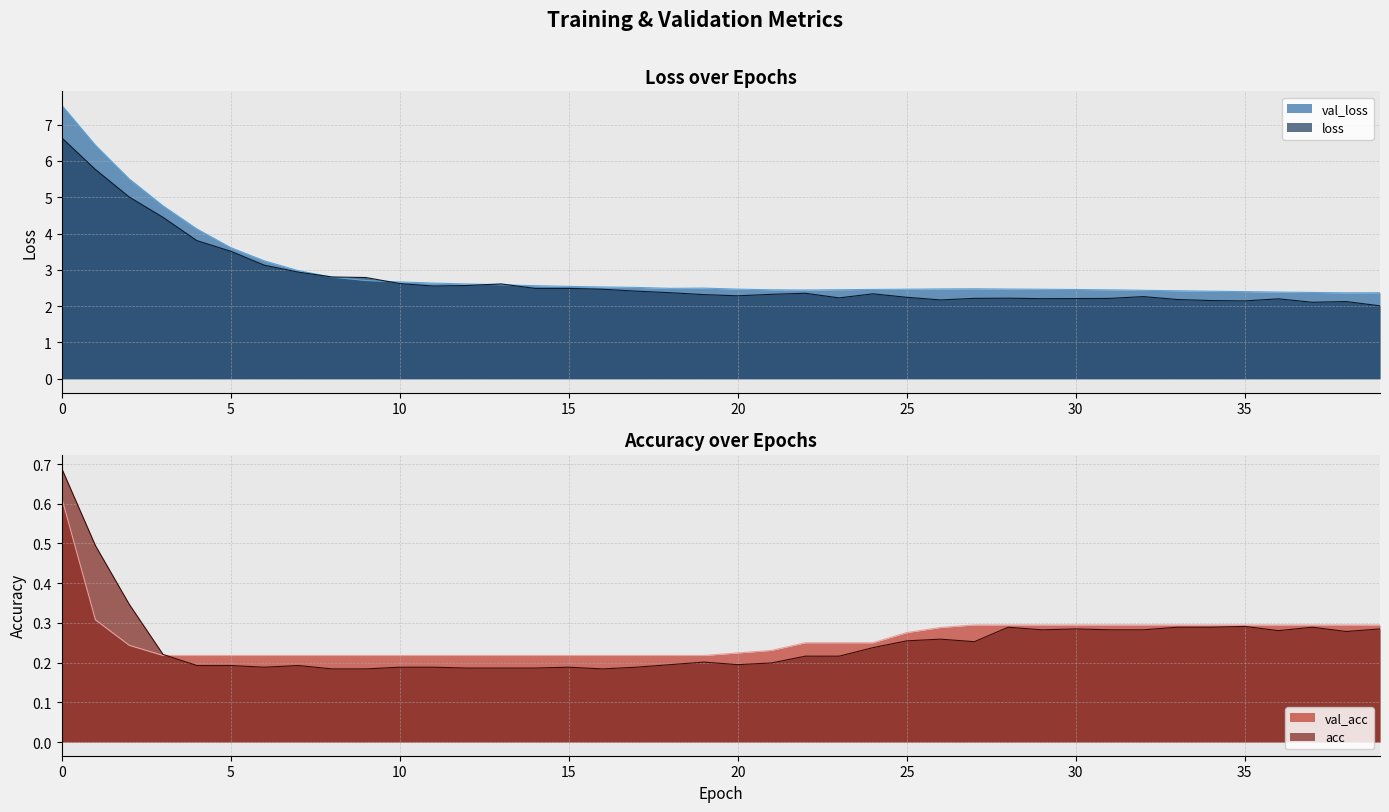

What is the difference between the loss values at 26 and 9?

0.6